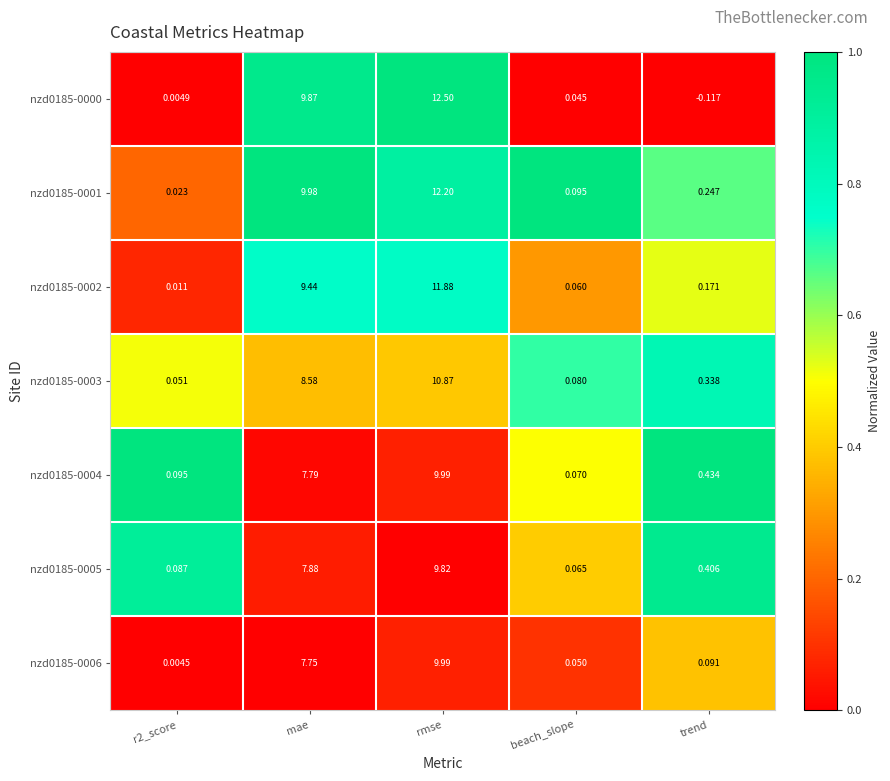

Count the number of categories in the chart.

5